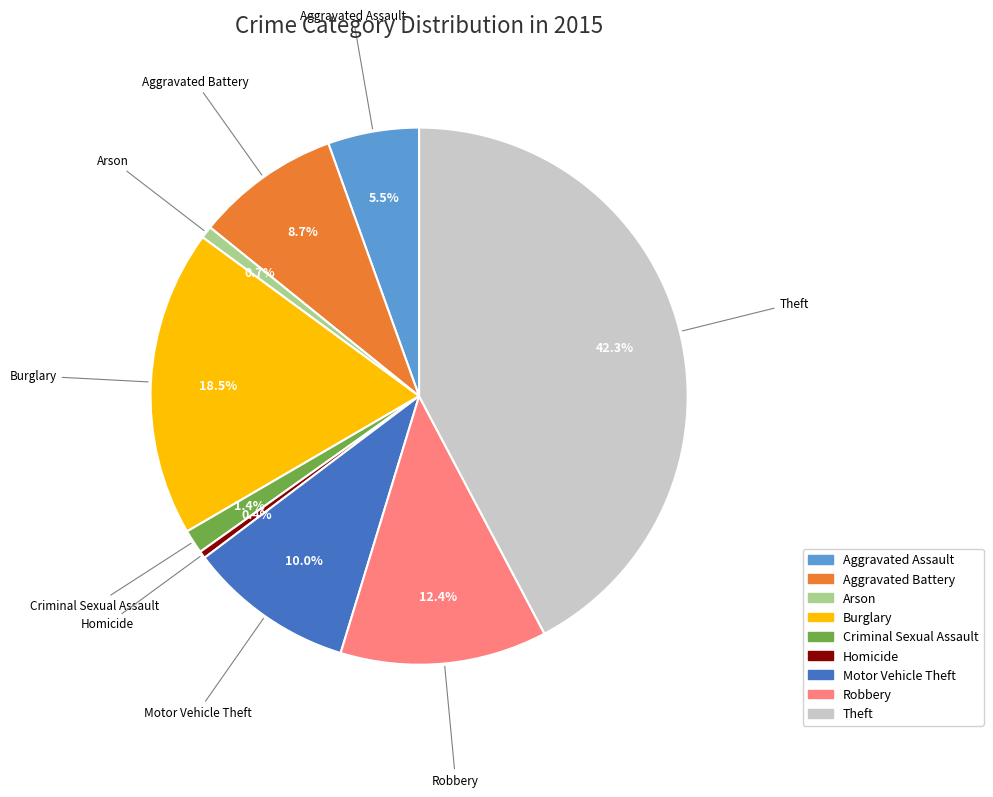

What portion of the pie excludes Aggravated Assault?

94.5%